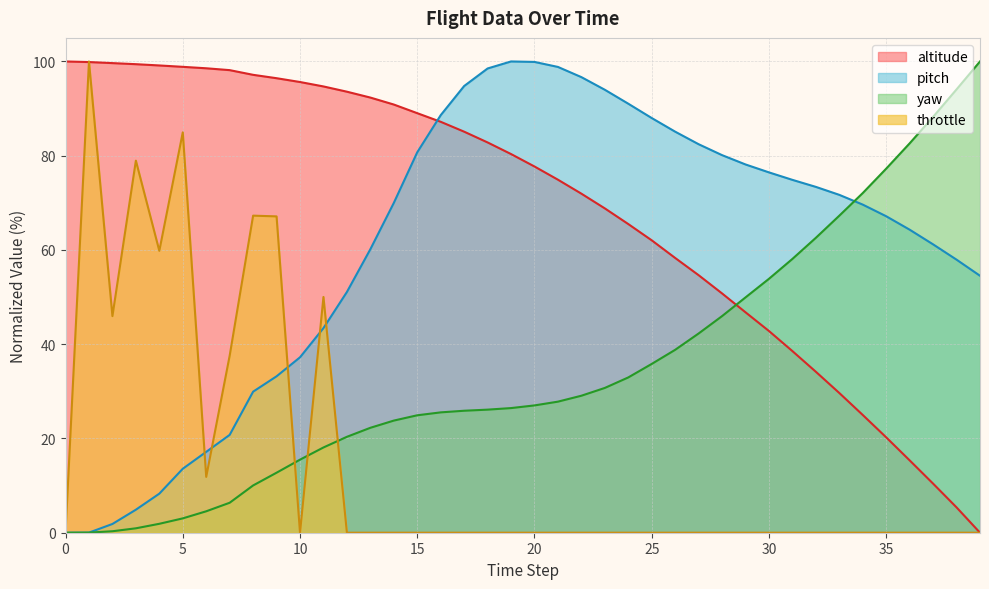

At how many categories does at least one series exceed 98?

13